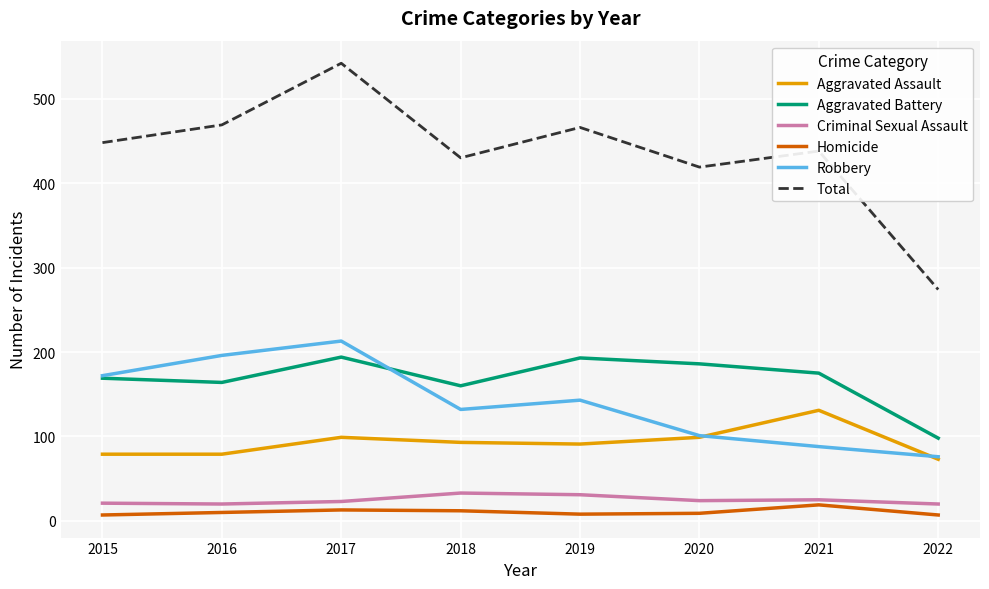

Which series has the largest total across all categories?

Total